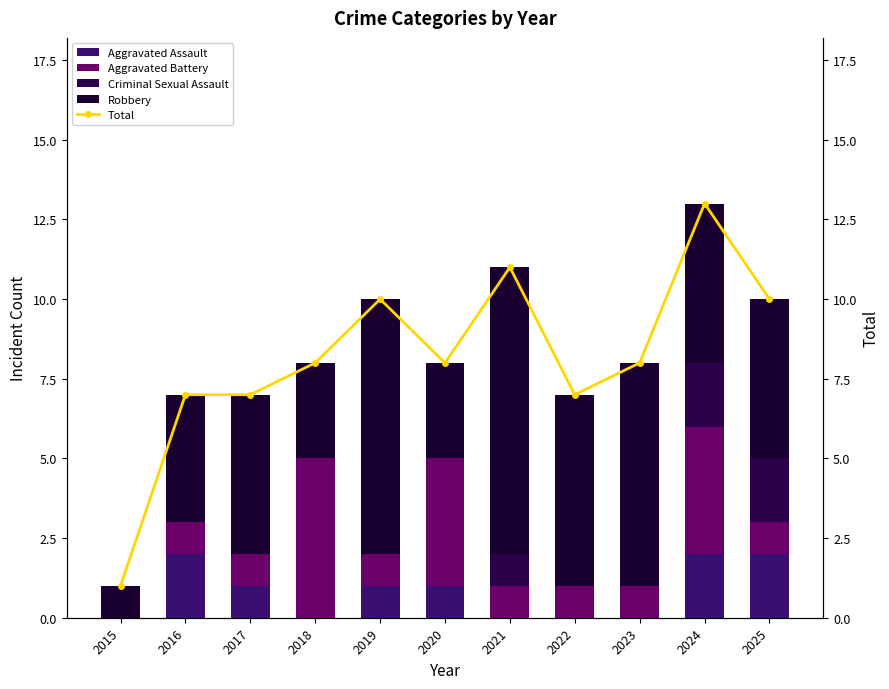

How many Robbery values are between 3 and 7?

8